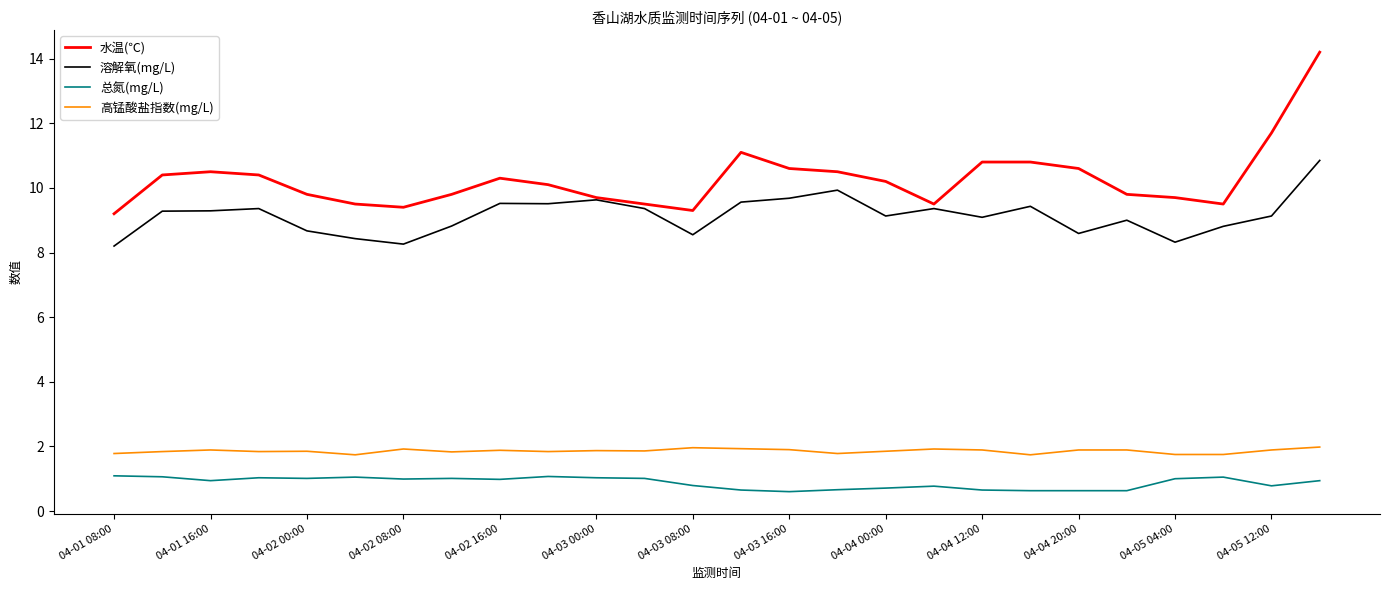

List the series in order of their peak value, lowest first.

总氮(mg/L), 高锰酸盐指数(mg/L), 溶解氧(mg/L), 水温(℃)